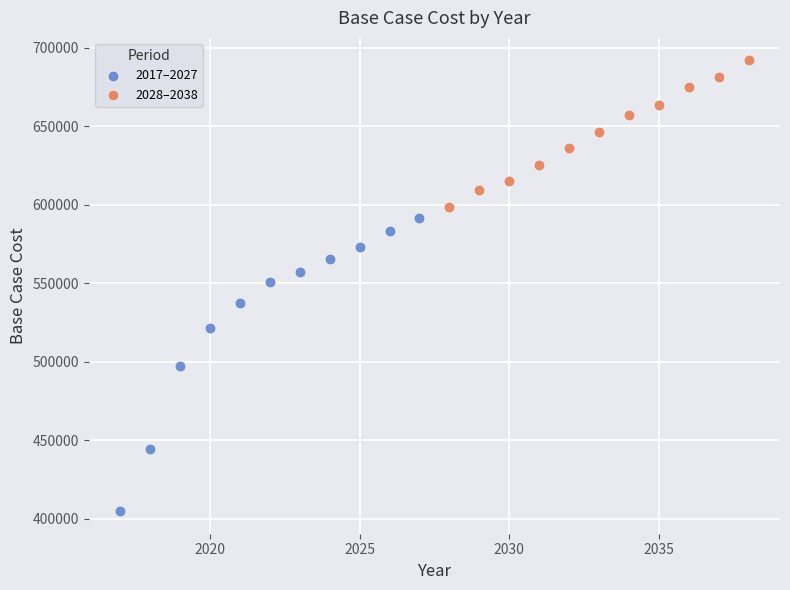

Which series has the widest spread of Y values?

2017–2027